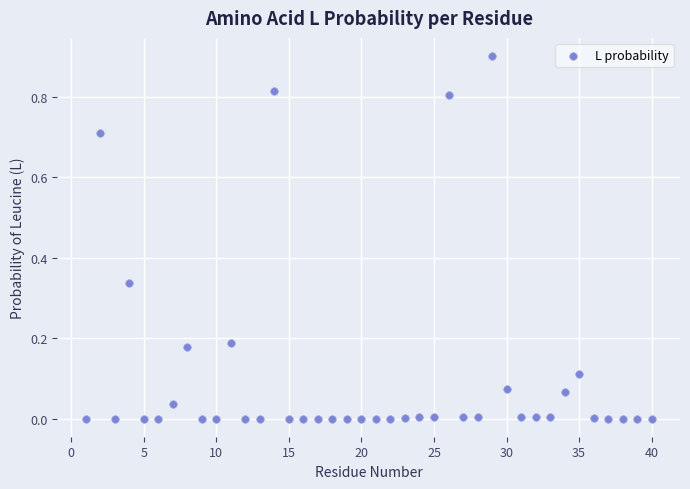

What is the range of Y values (max minus min)?

0.9